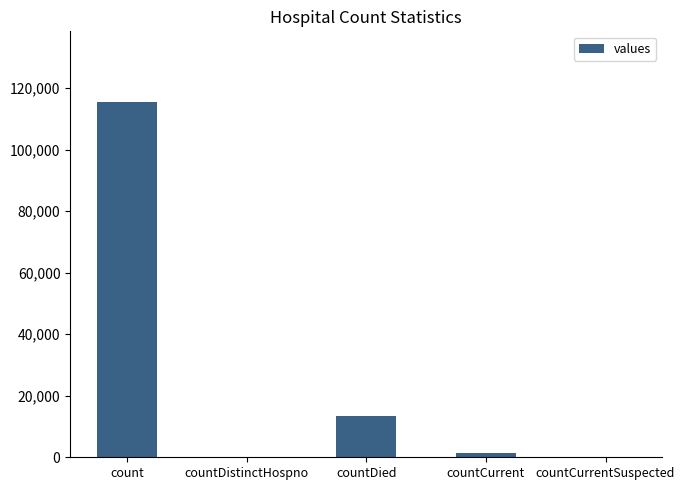

At which category does the chart reach its peak across all series?

count